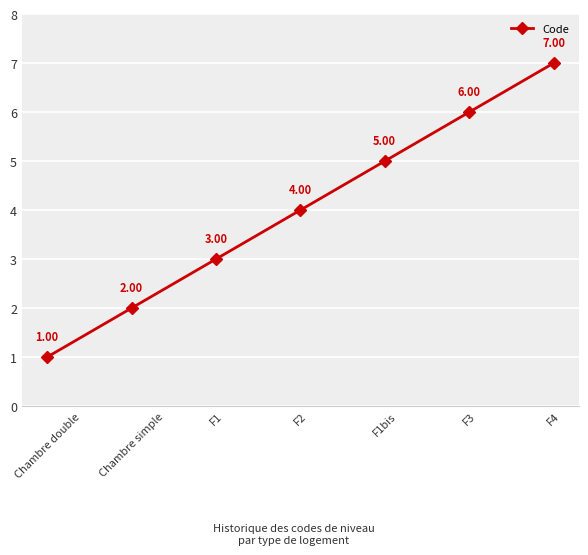

Rank the categories by value from highest to lowest.

F4, F3, F1bis, F2, F1, Chambre simple, Chambre double